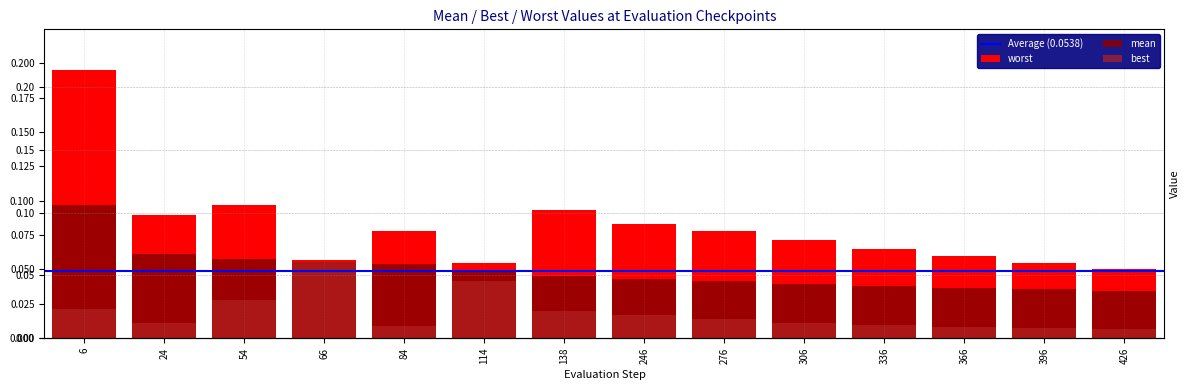

What is the sum of all best values?

0.3